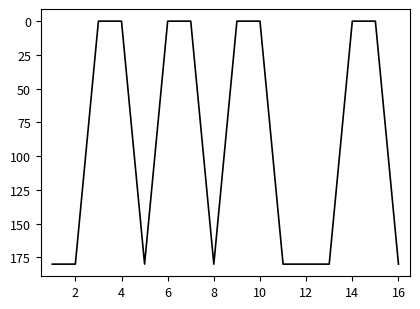

What is the difference between the maximum and minimum values?

180